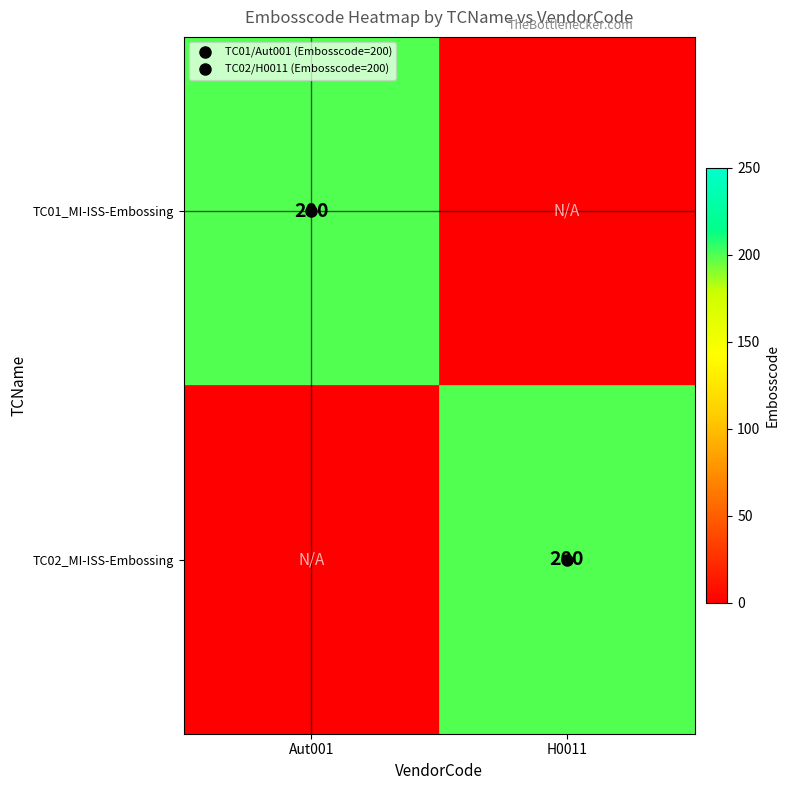

True or false: TC01_MI-ISS-Embossing has a value of 200 at Aut001.

True